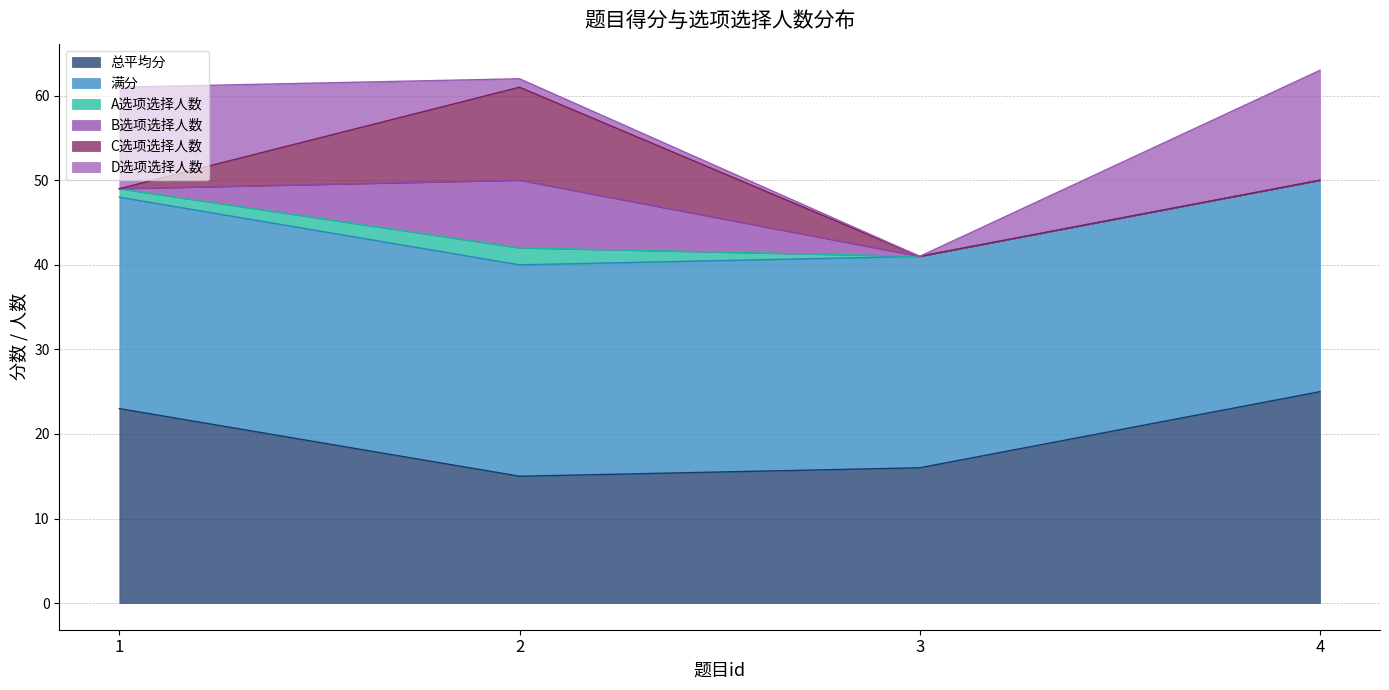

What is the lowest value of the 总平均分 series?

15